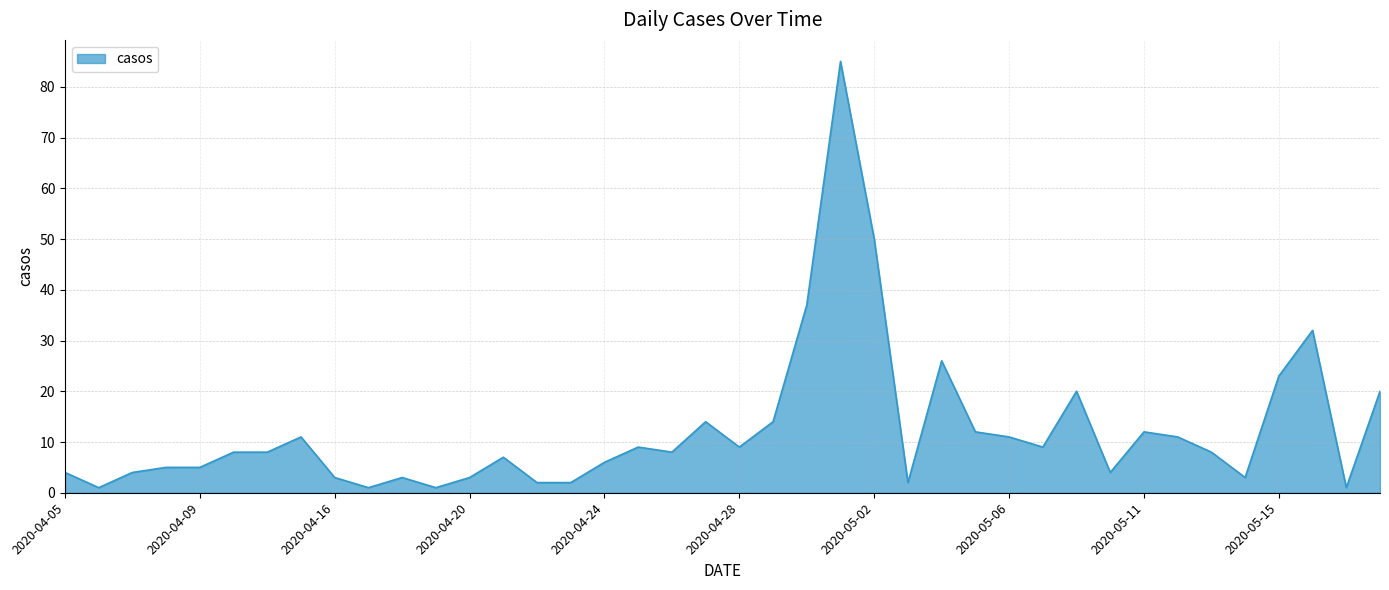

What is the difference between the maximum and minimum values?

84